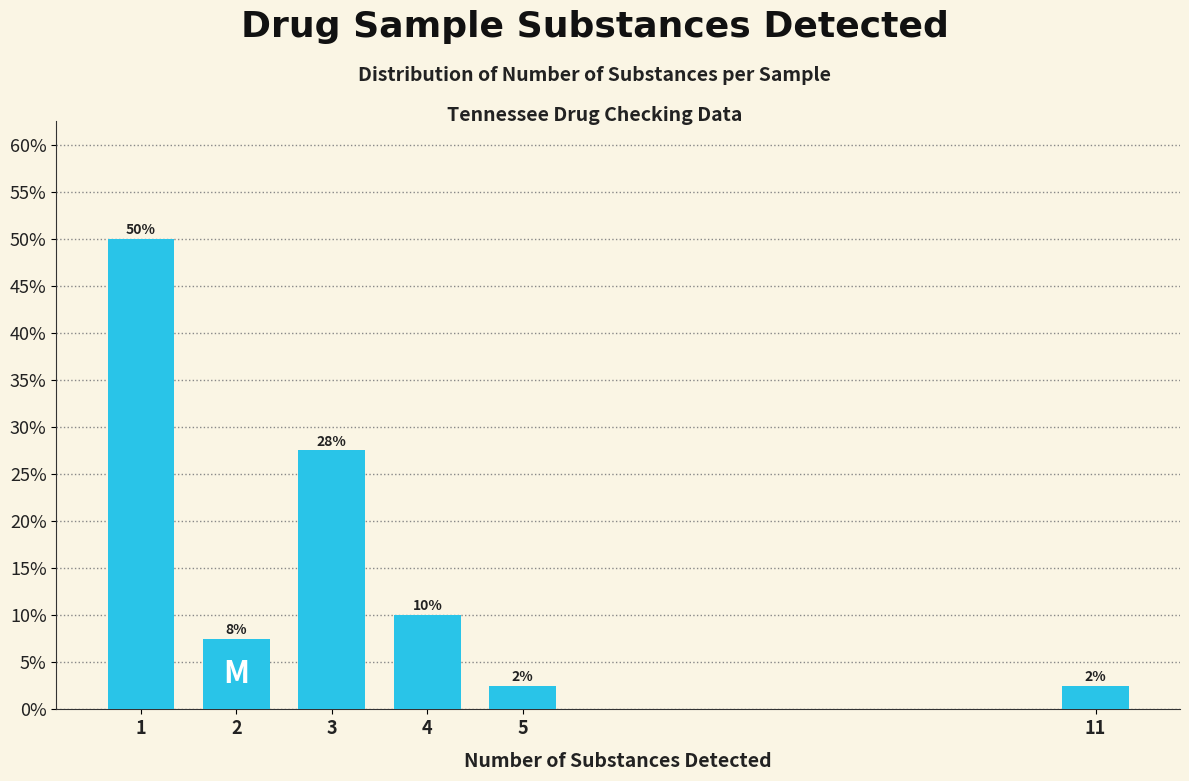

Does the chart contain any negative values?

No